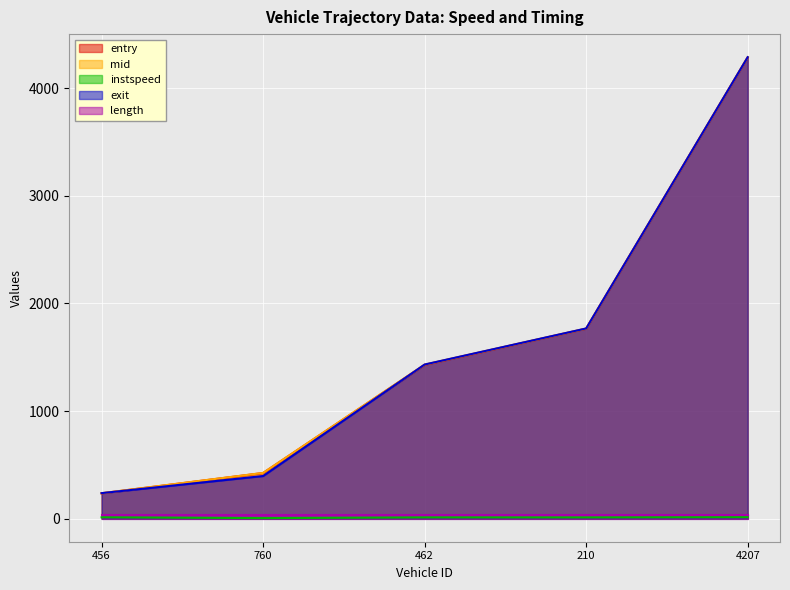

The exit series shows 2114.8 at 462. True or false?

False